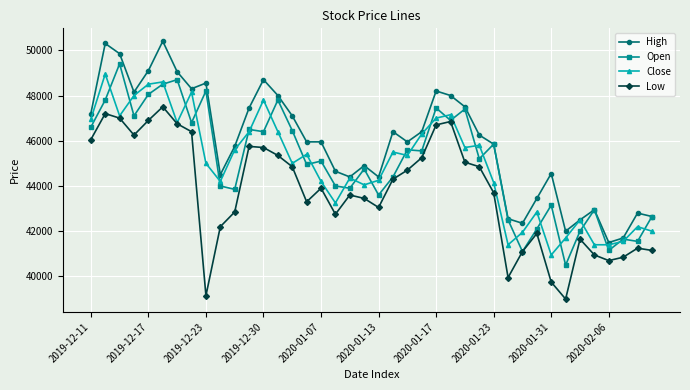

Which series has the largest total across all categories?

High